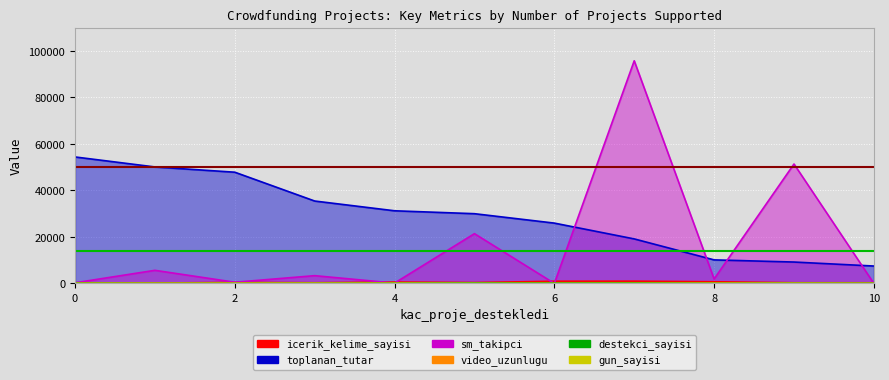

What value does the toplanan_tutar series have at 10?

7480